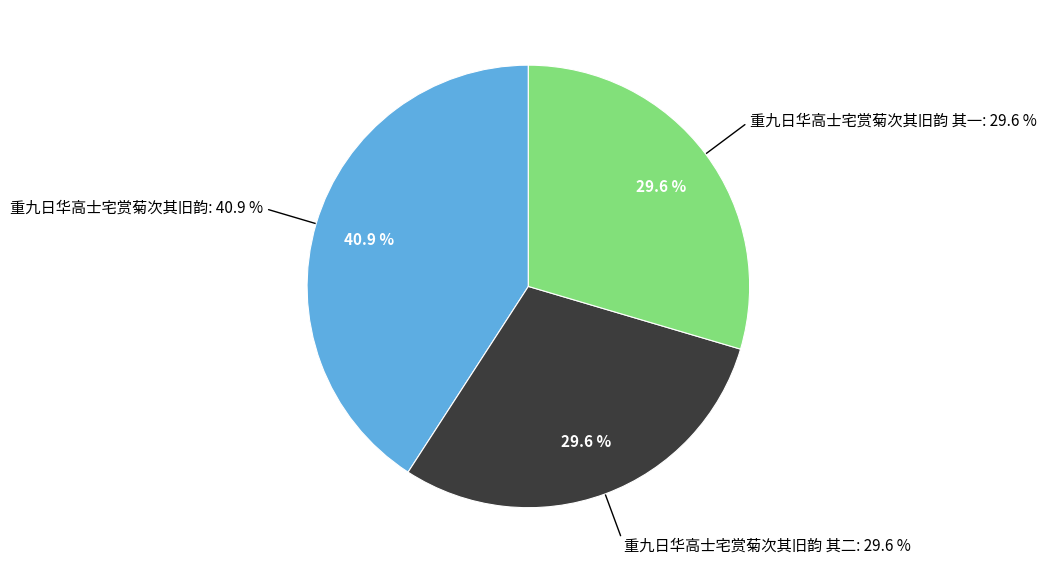

Is it true that 重九日华高士宅赏菊次其旧韵 is 28% of the pie?

False